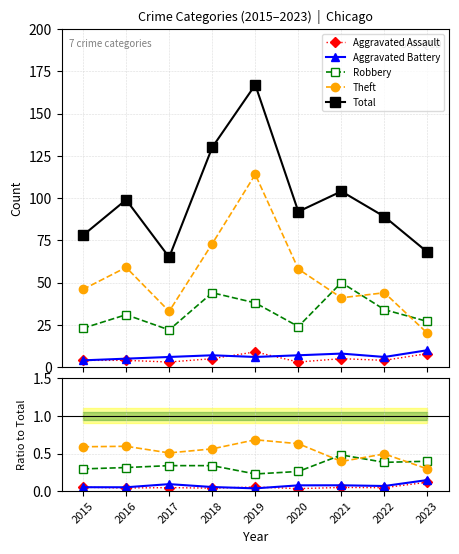

What is the difference between the Theft values at 2016 and 2017?

0.1